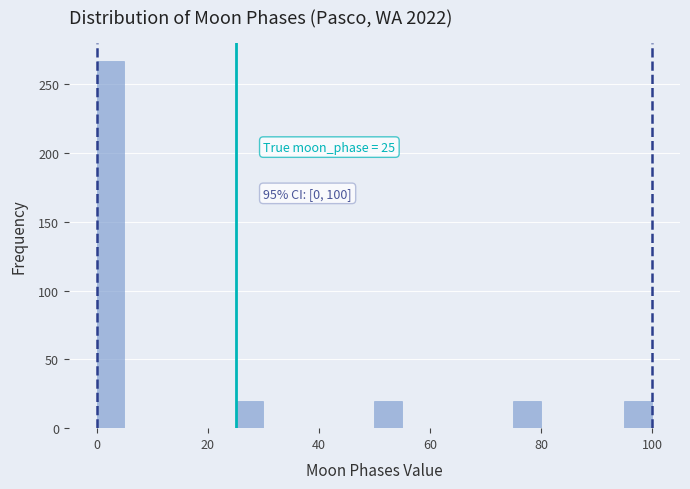

Around what value on the x-axis is the tallest bar? Give the approximate position of its centre, as read against the axis.

2